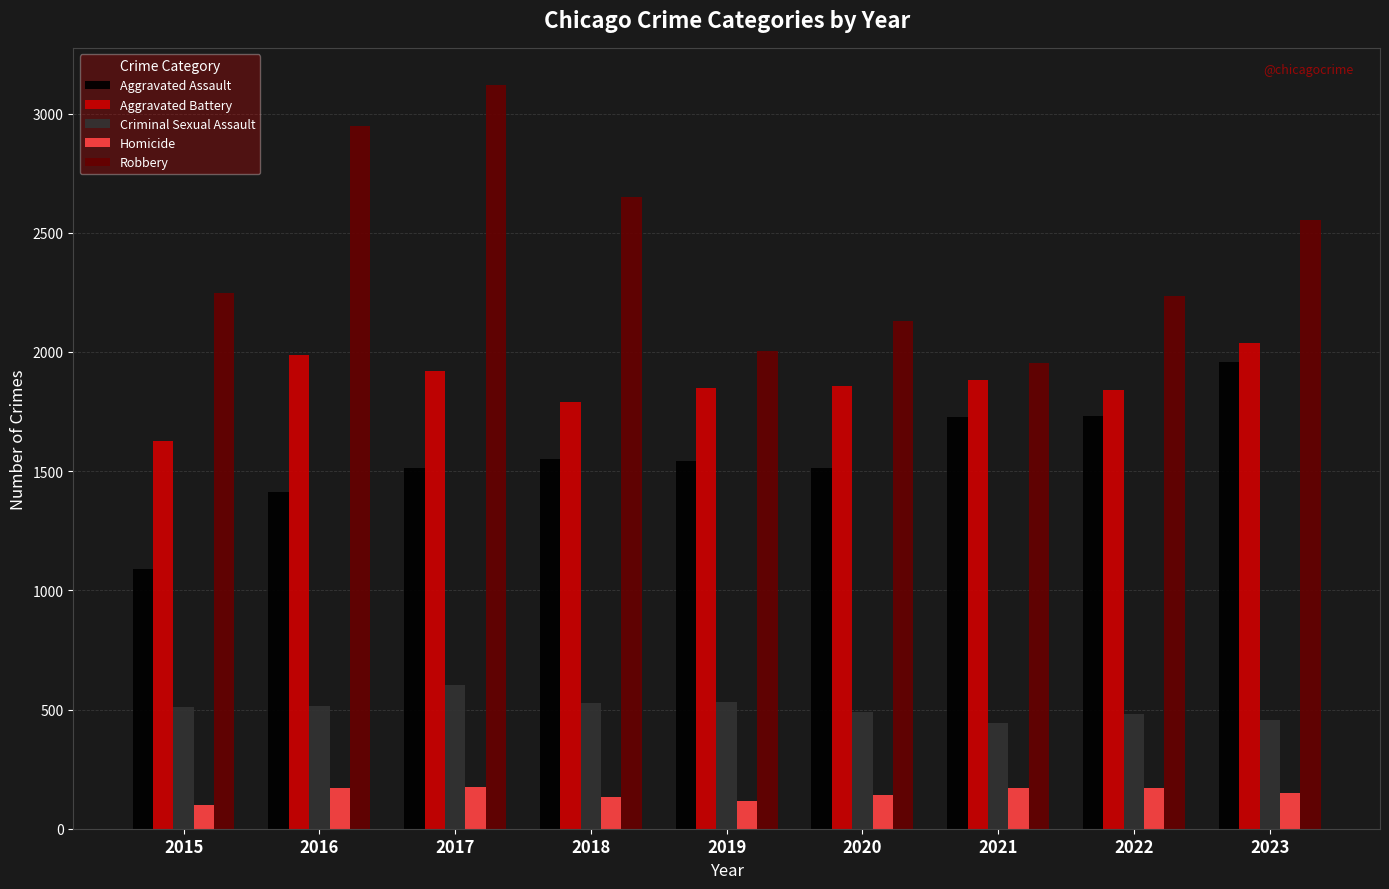

Where is Robbery nearest to the value 2536?

2023